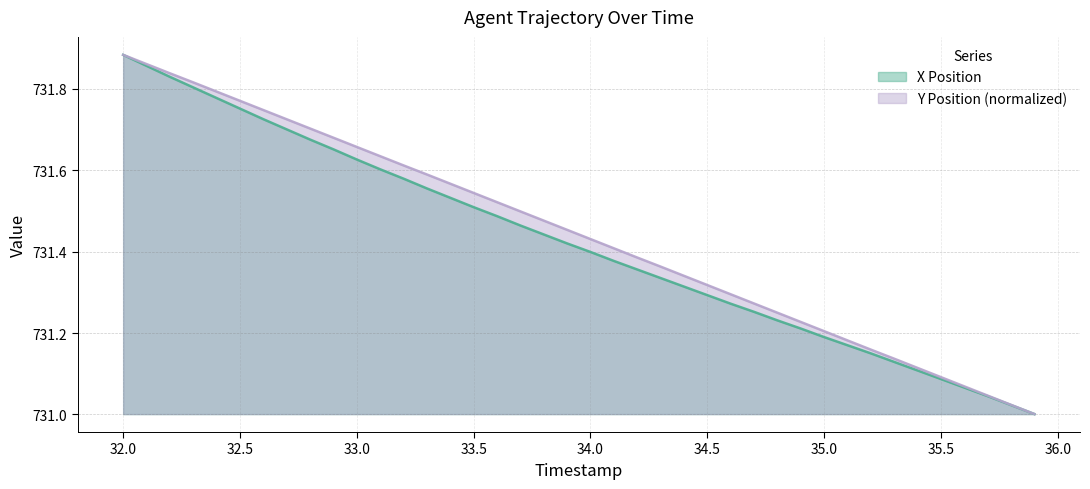

Which label corresponds to the largest value in the chart?

32.0